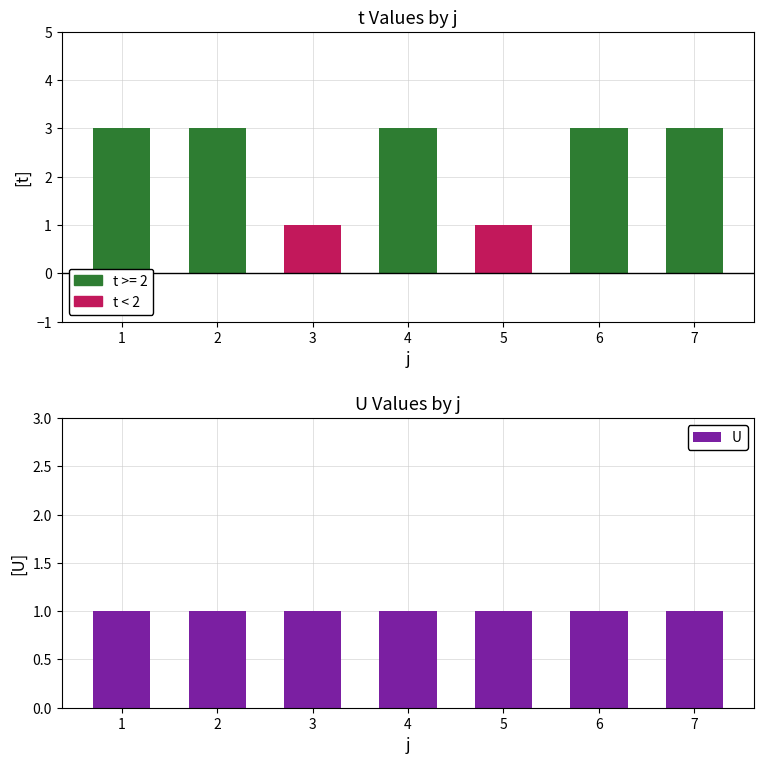

At which category is the sum across all series the highest?

1